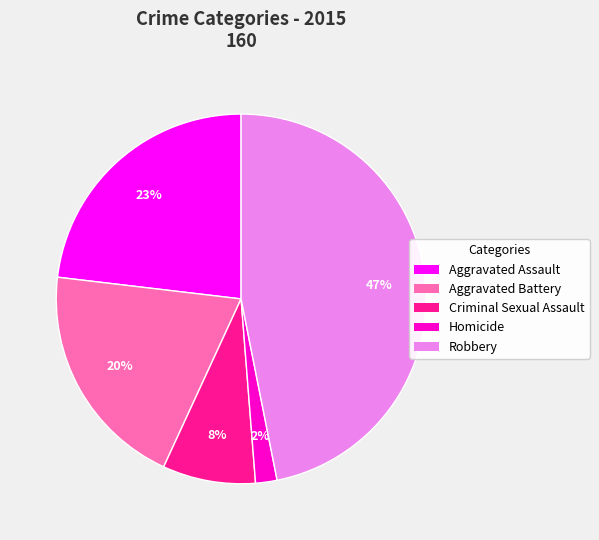

Which slice is the largest?

Robbery